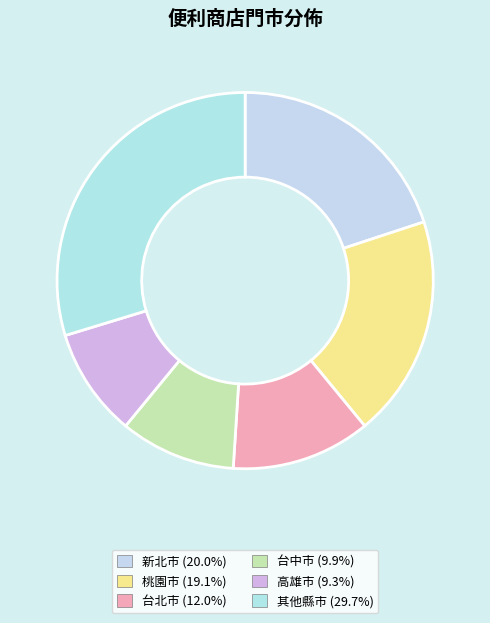

Is there any slice that represents more than half of the pie?

No